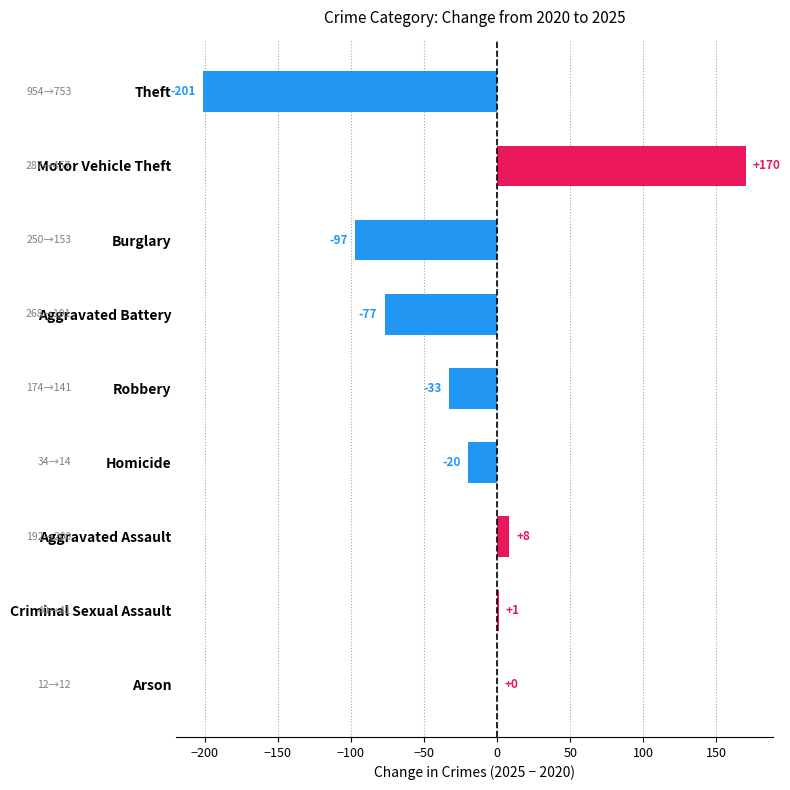

What is the change in value from Theft to Burglary?

+104